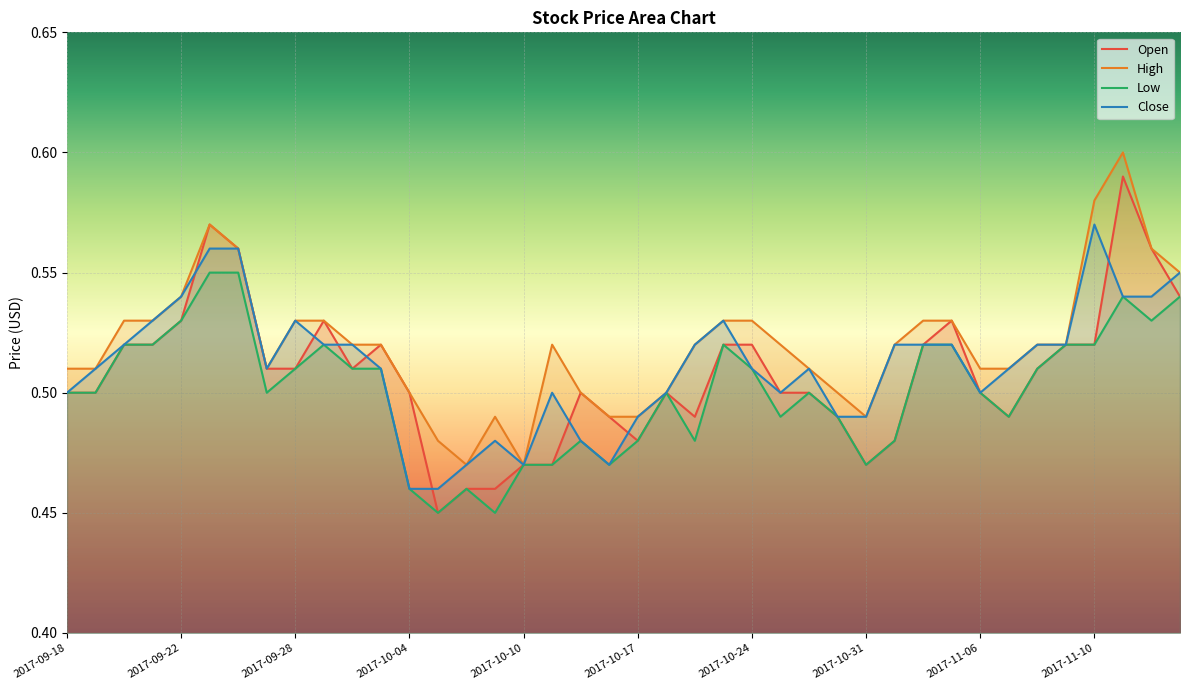

True or false: Low and High cross at least once.

False